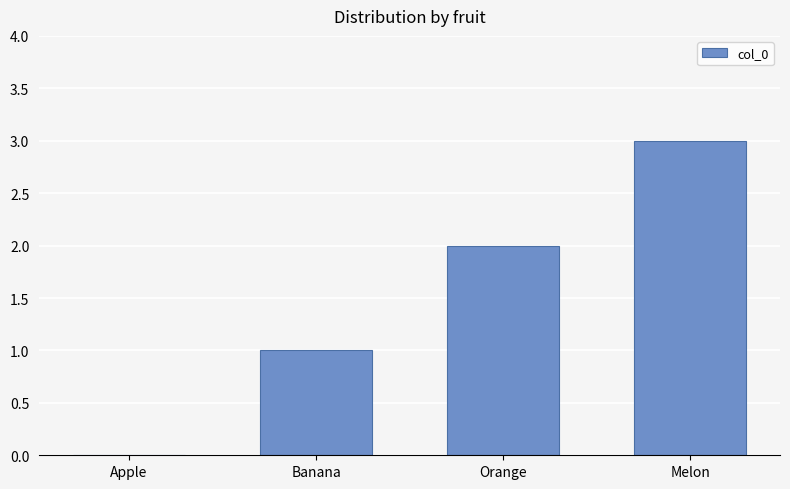

What is the sum of all values?

6